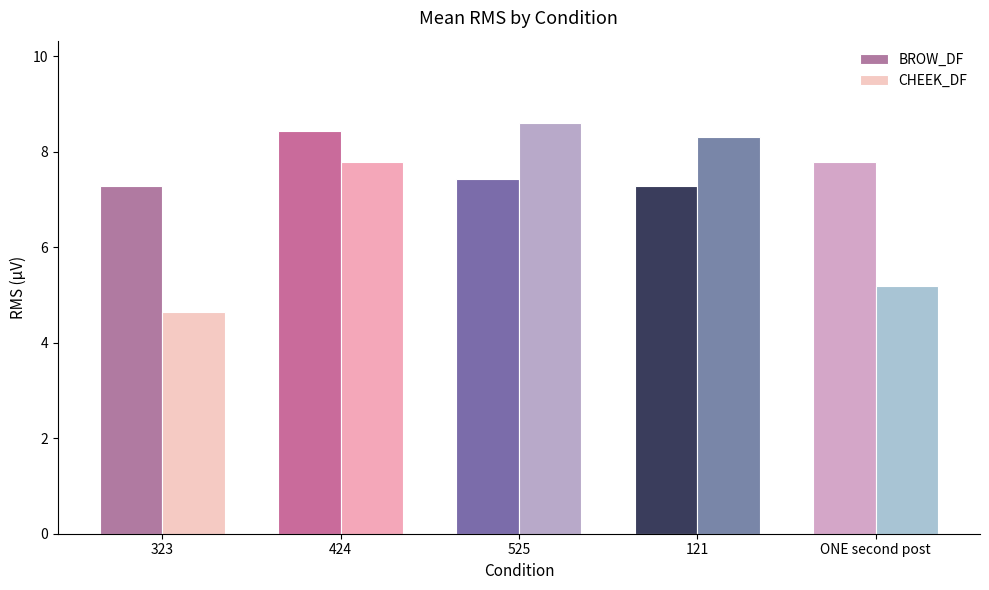

How many series are shown in this chart?

2